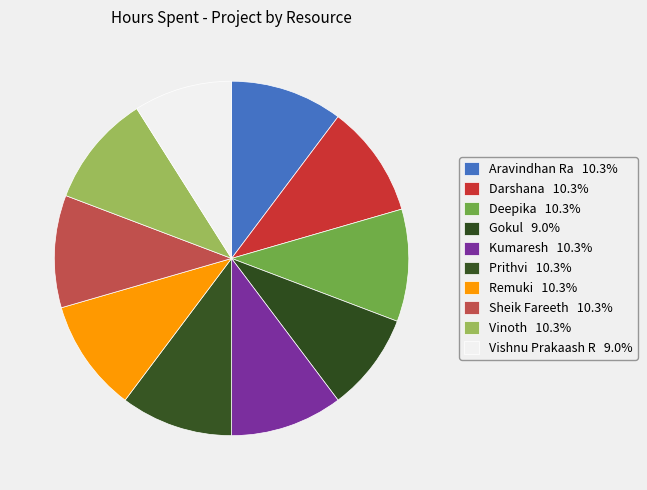

Which has a higher value, Vinoth or Kumaresh?

Vinoth